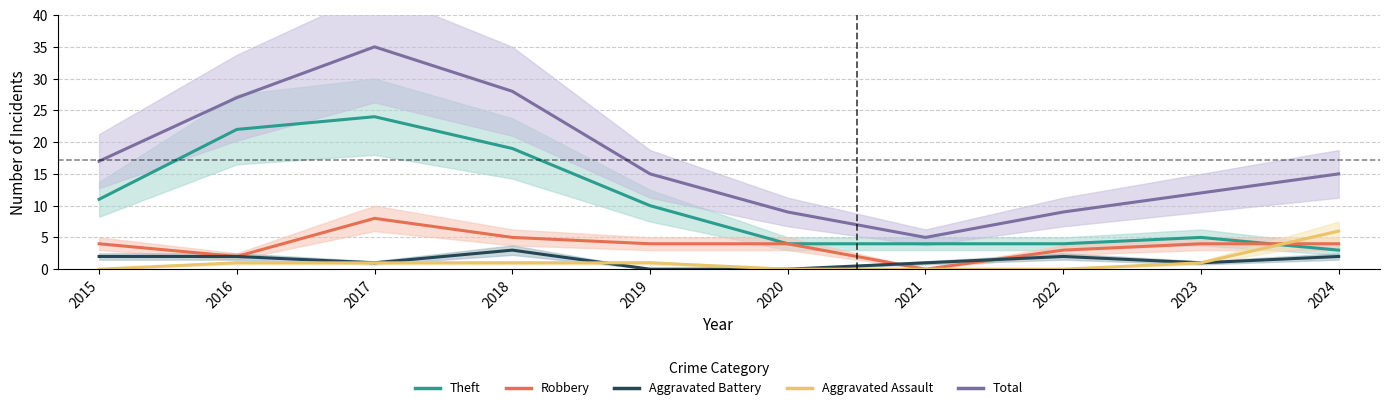

Where does the Robbery series first go above 4?

2017